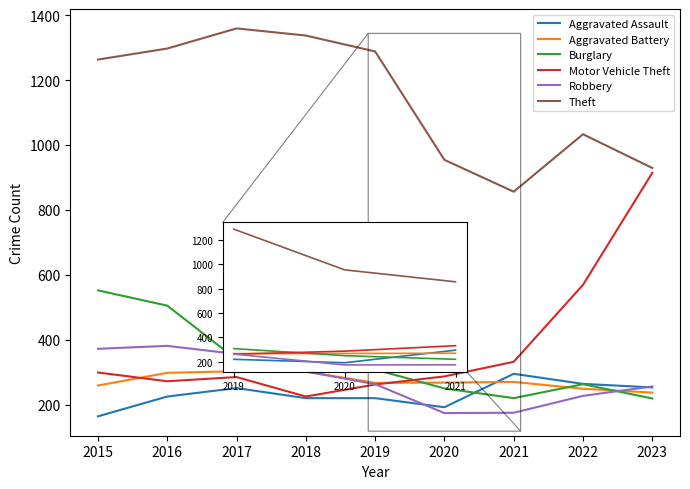

How many interior local peaks does the Burglary series have?

1